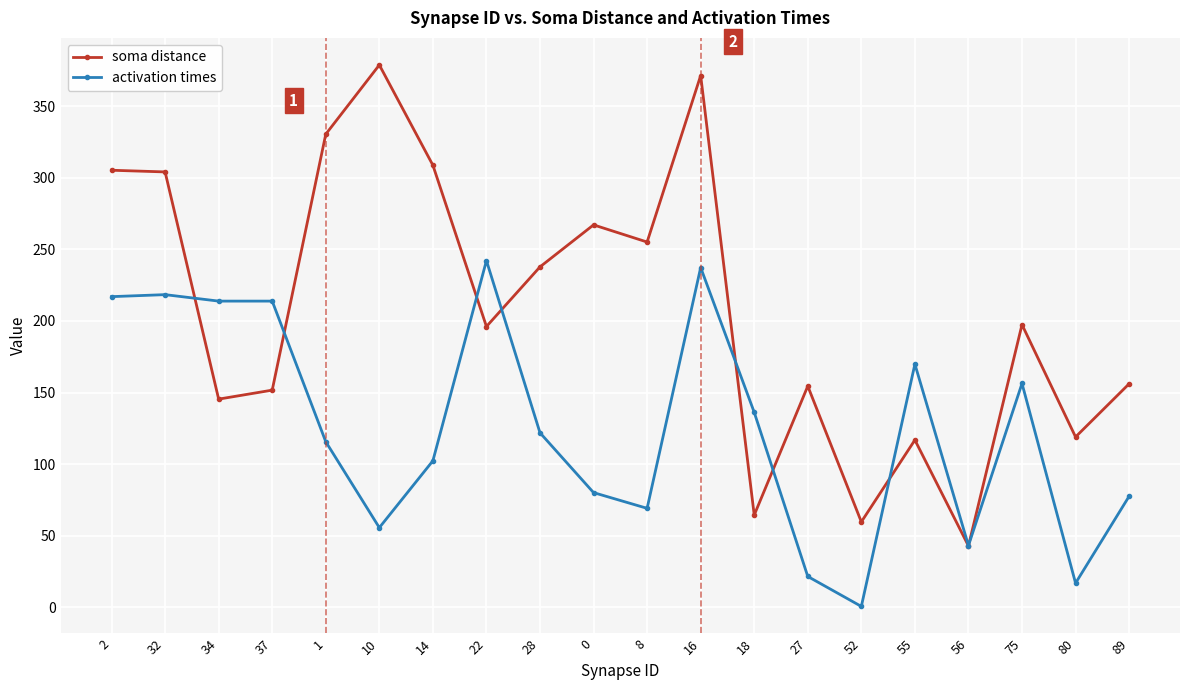

At how many categories does at least one series exceed 322?

3